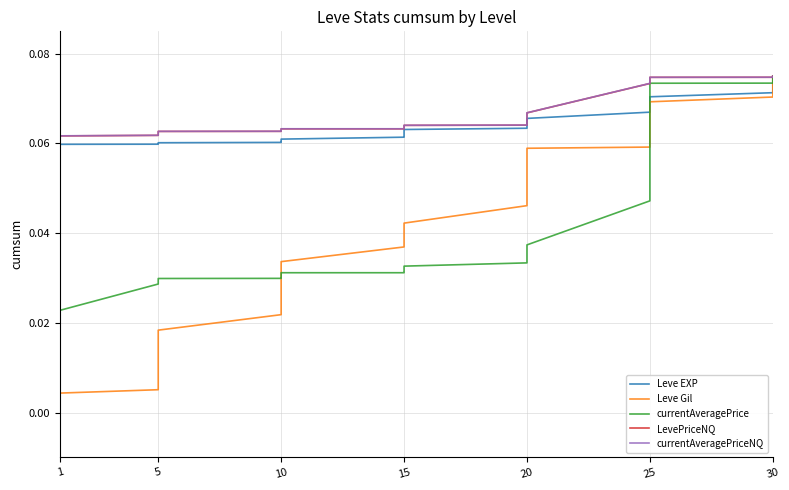

Rank the series at 5 from lowest to highest value.

Leve Gil, currentAveragePrice, Leve EXP, LevePriceNQ, currentAveragePriceNQ